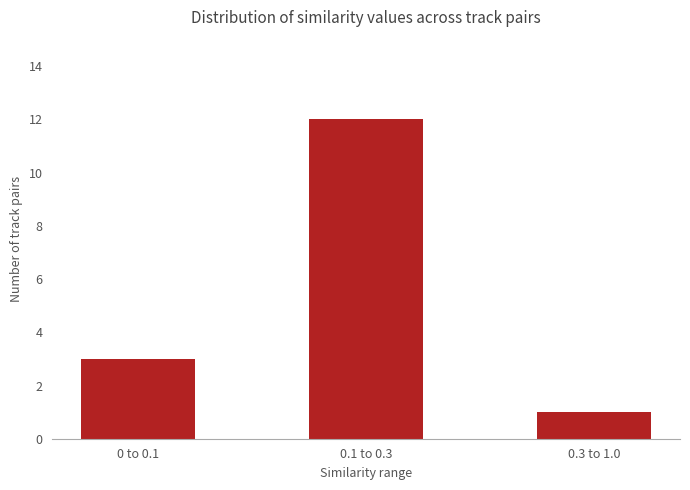

What is the average value?

5